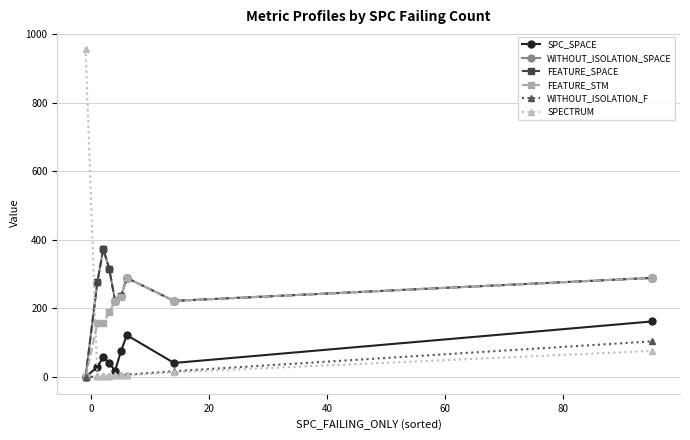

Rank the series by their maximum value, from lowest to highest.

WITHOUT_ISOLATION_F, SPC_SPACE, FEATURE_STM, WITHOUT_ISOLATION_SPACE, FEATURE_SPACE, SPECTRUM